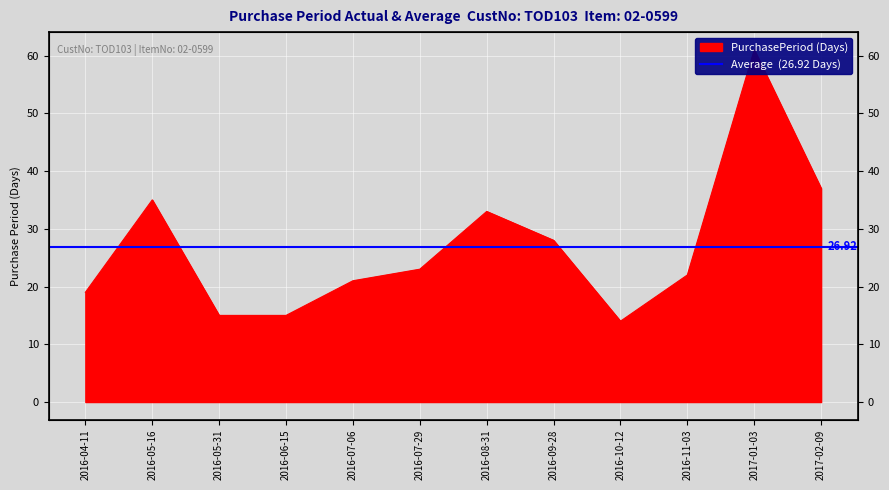

Reading left to right, what are all the values shown in this chart?

19	35	15	15	21	23	33	28	14	22	61	37